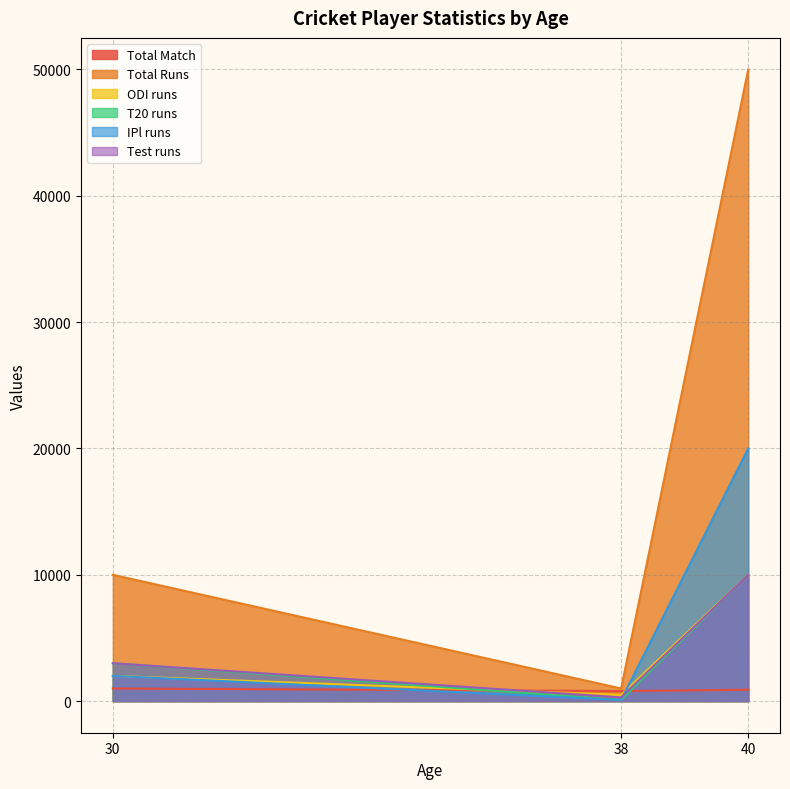

What is the sum of the T20 runs values at 40 and 30?

13000